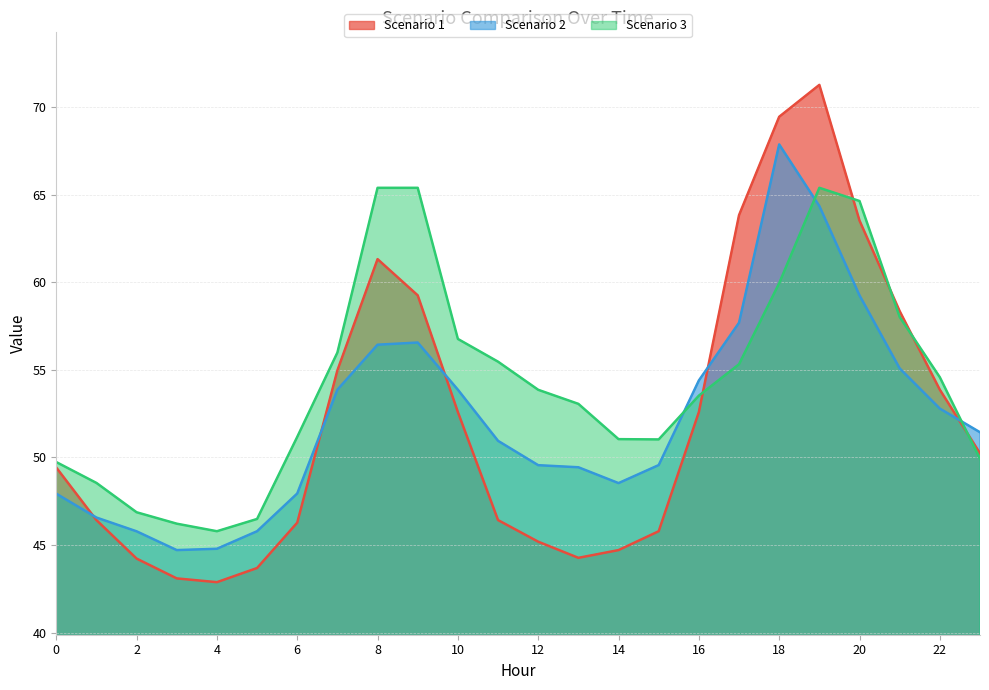

What is the value of the Scenario 1 point at the 18th from the left?

63.8